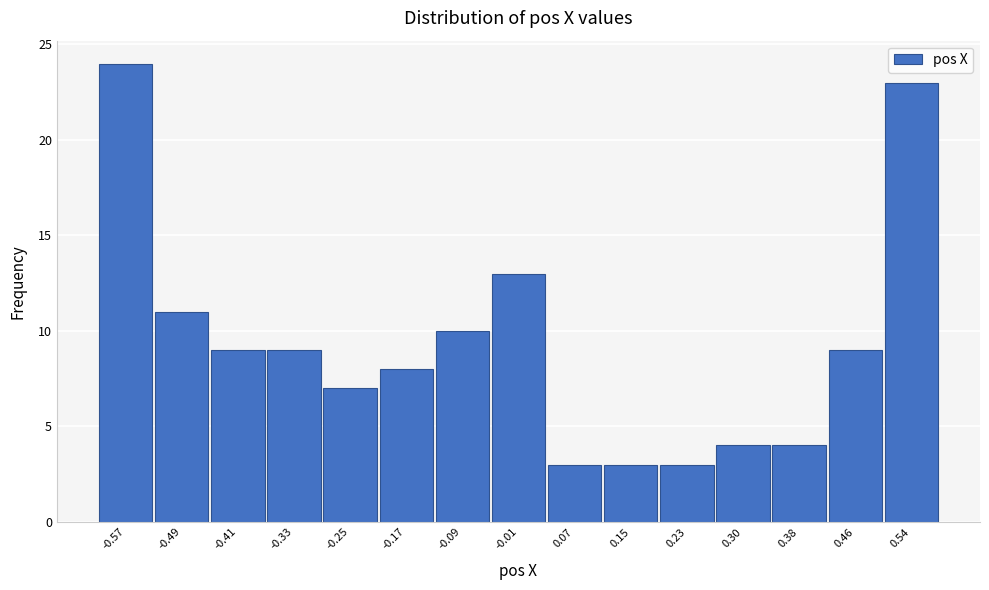

Reading right to left, extract all data points from this chart.

0.54=23	0.46=9	0.38=4	0.30=4	0.23=3	0.15=3	0.07=3	-0.01=13	-0.09=10	-0.17=8	-0.25=7	-0.33=9	-0.41=9	-0.49=11	-0.57=24